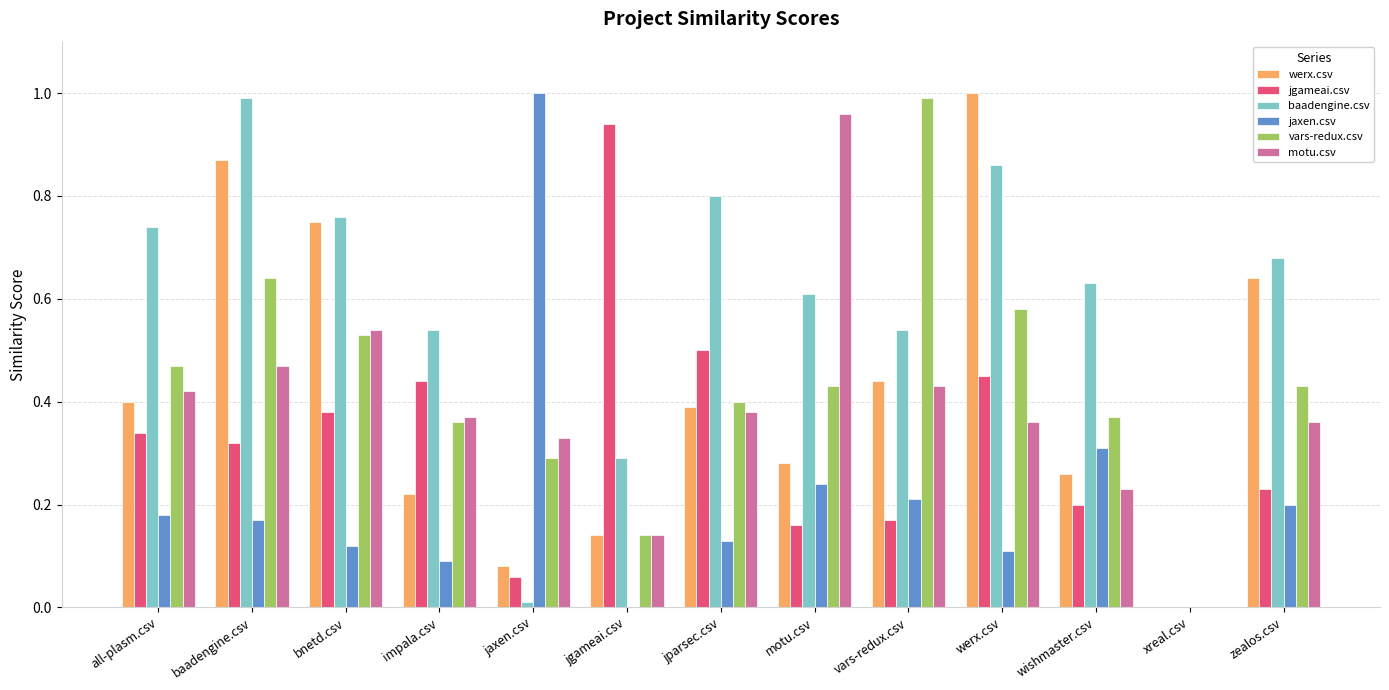

Between all-plasm.csv and motu.csv, which series saw the biggest shift?

motu.csv